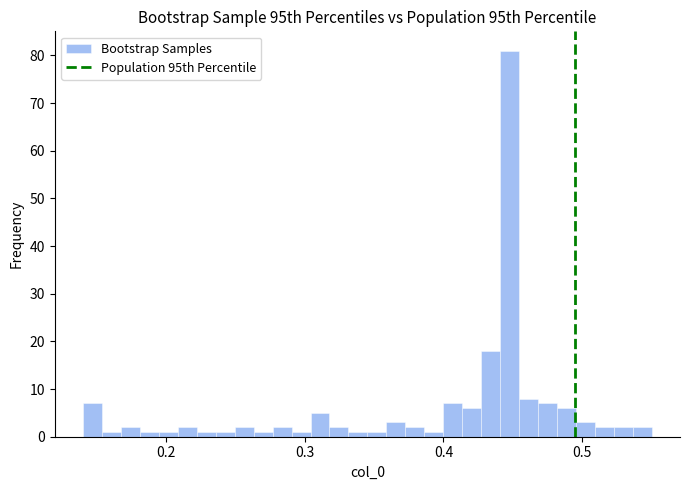

Around what value on the x-axis is the tallest bar? Give the approximate position of its centre, as read against the axis.

0.45